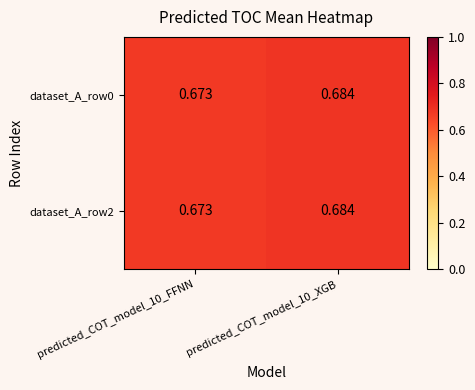

How many distinct data groups are displayed?

2